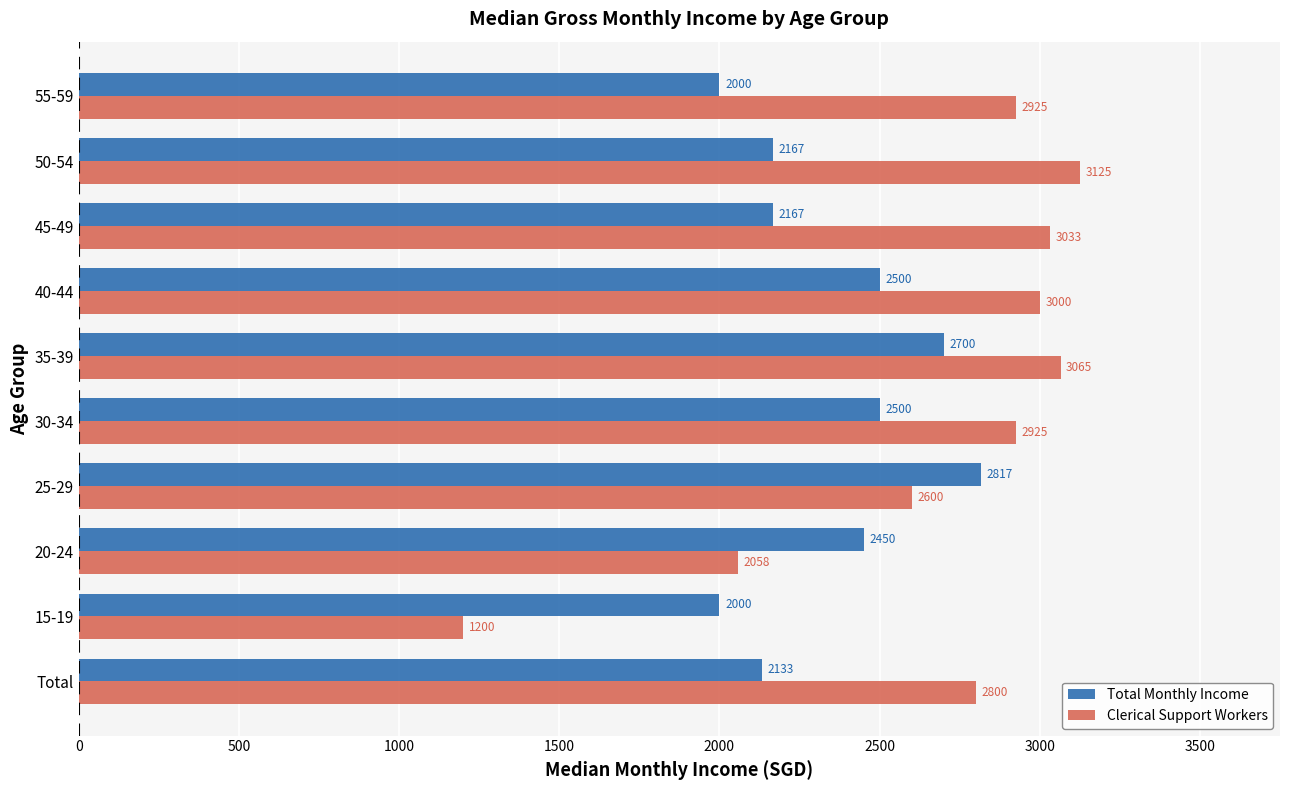

How many series are shown in this chart?

2